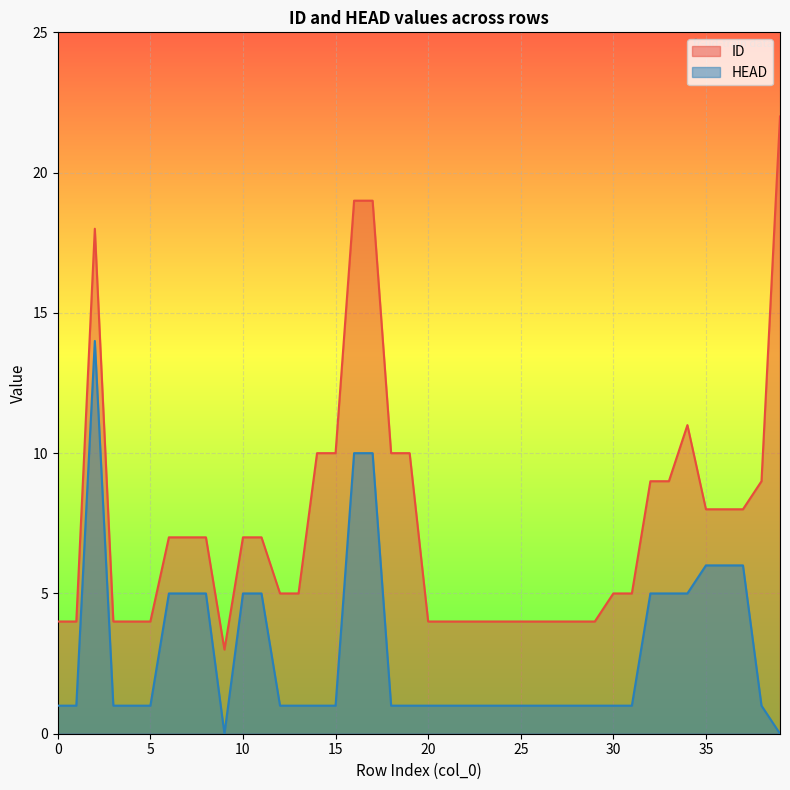

Is it true that ID equals 5 at 38?

False